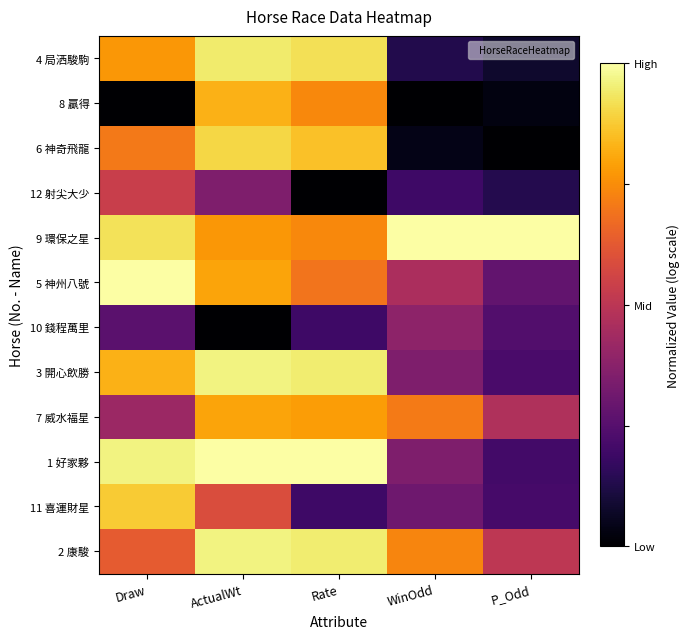

Count the number of categories in the chart.

5